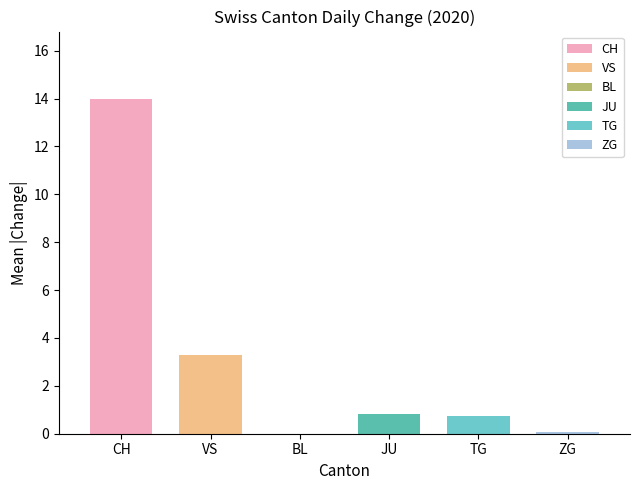

Which series has the largest range (max minus min)?

CH